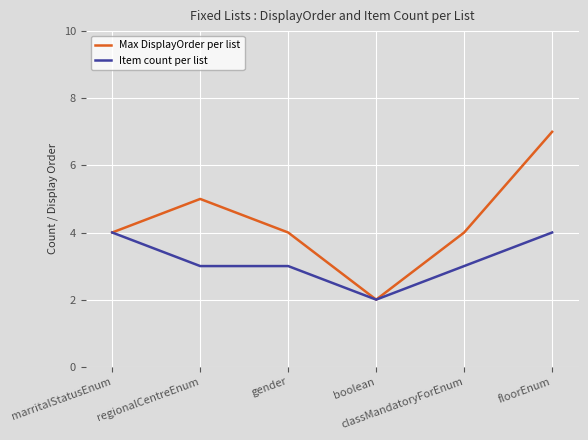

True or false: Item count per list has a value of 3 at gender.

True